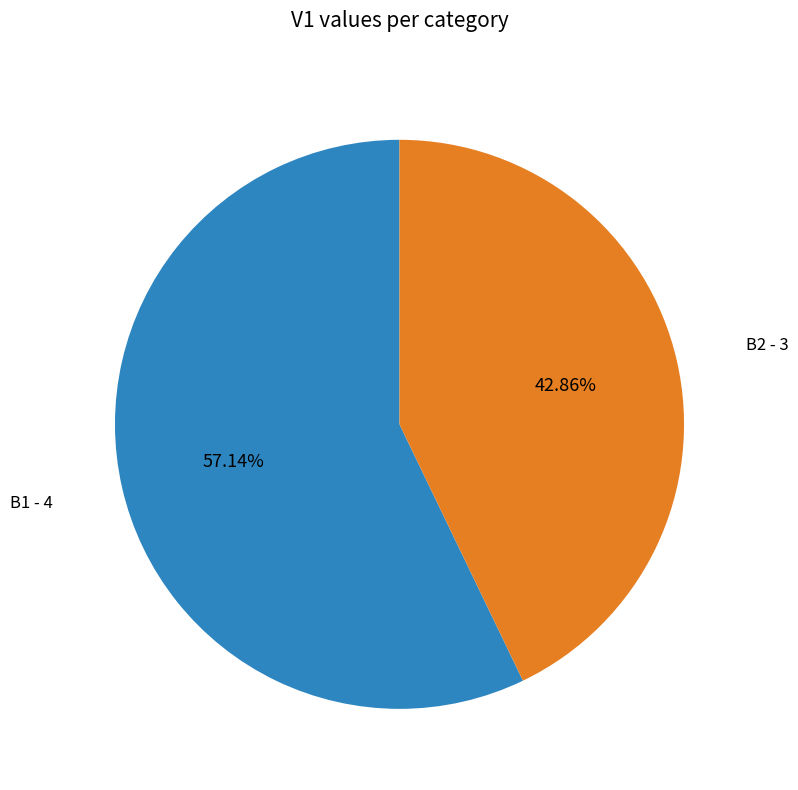

Is it true that B2 is 37% of the pie?

False